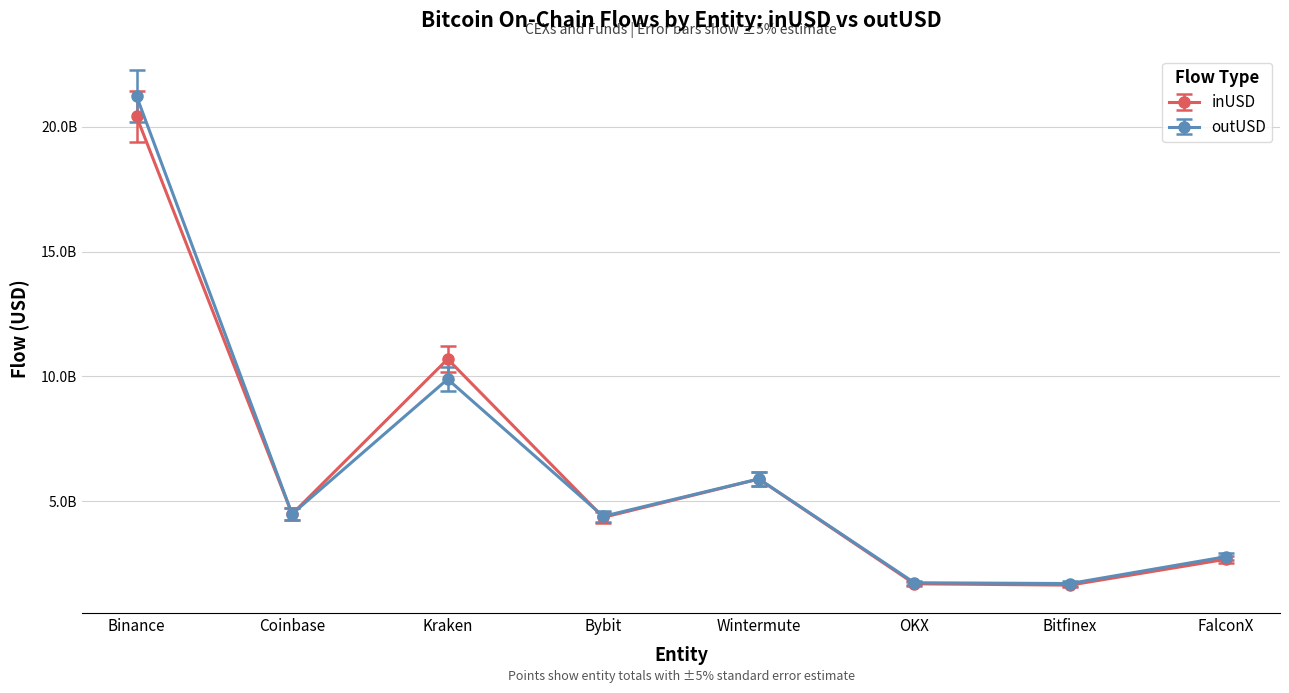

Between Kraken and Bybit, which series saw the biggest shift?

inUSD